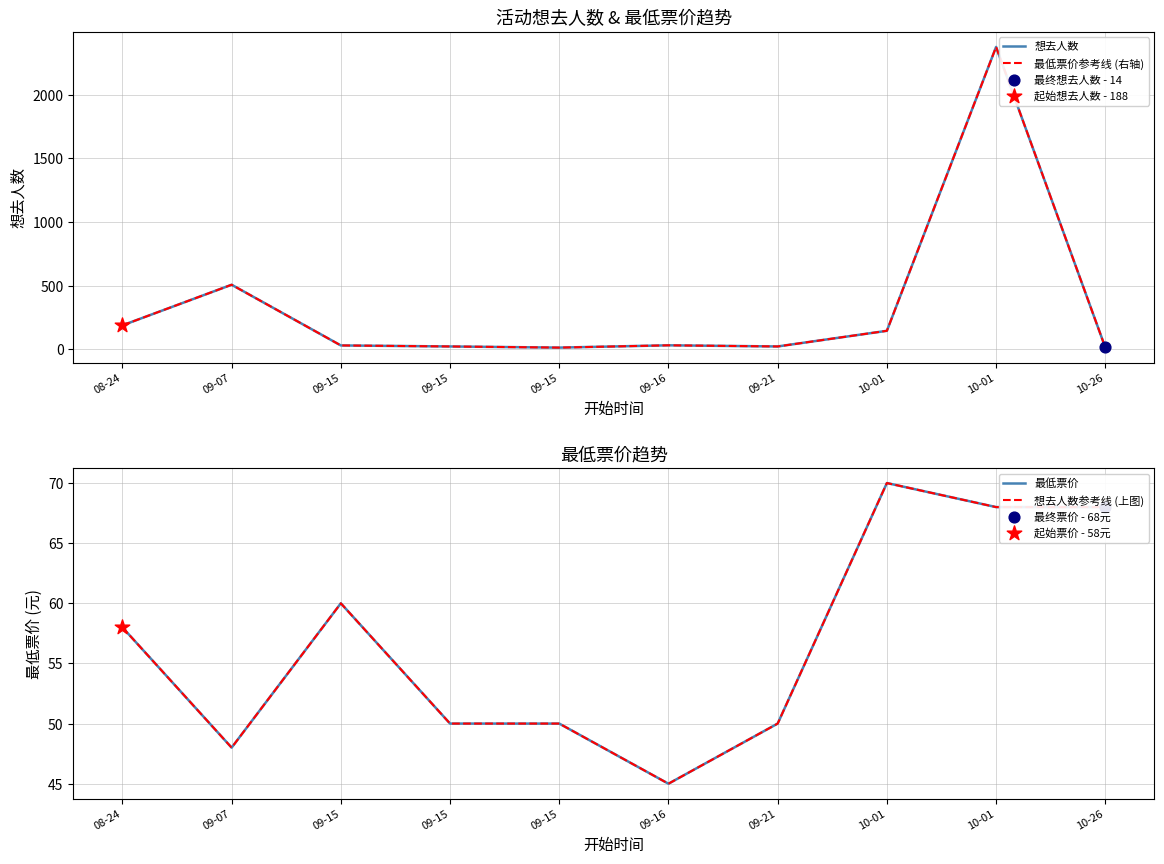

Which series has the largest Y range (max minus min)?

想去人数